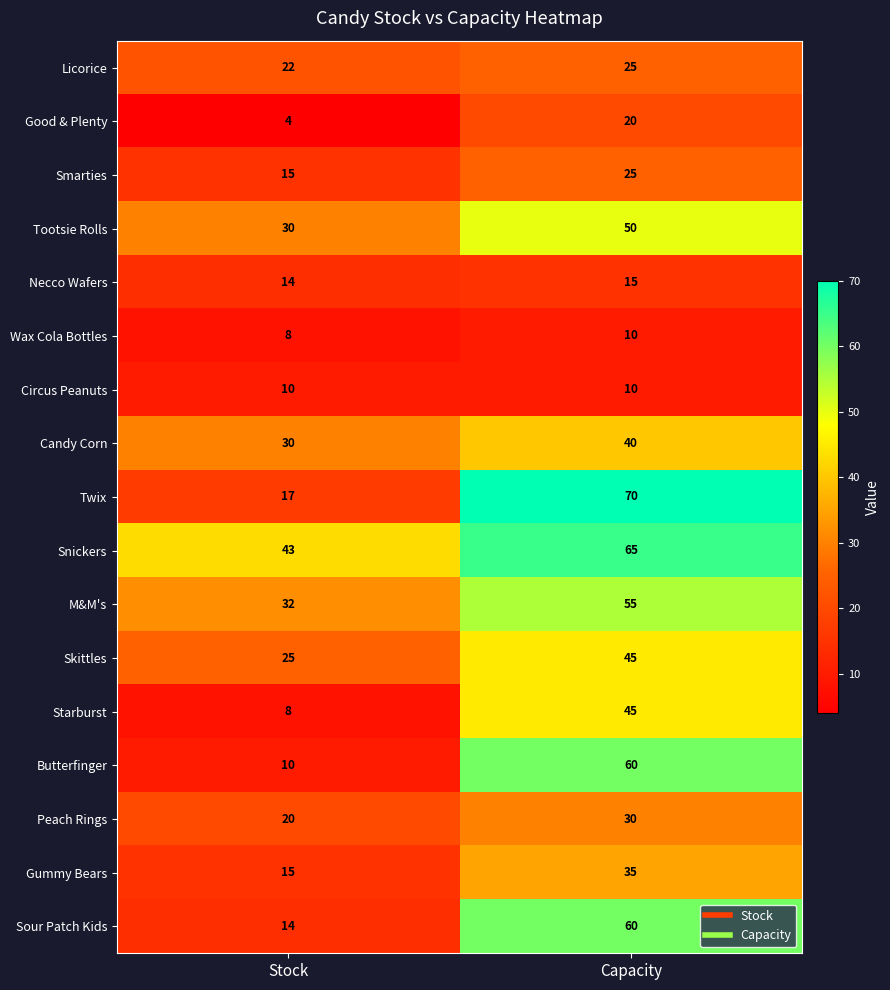

At which category is the sum across all series the highest?

Capacity